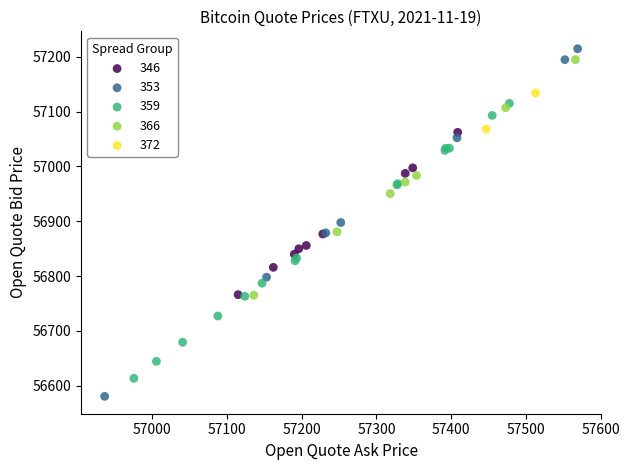

What are all the series names shown in the legend?

346, 353, 359, 366, 372